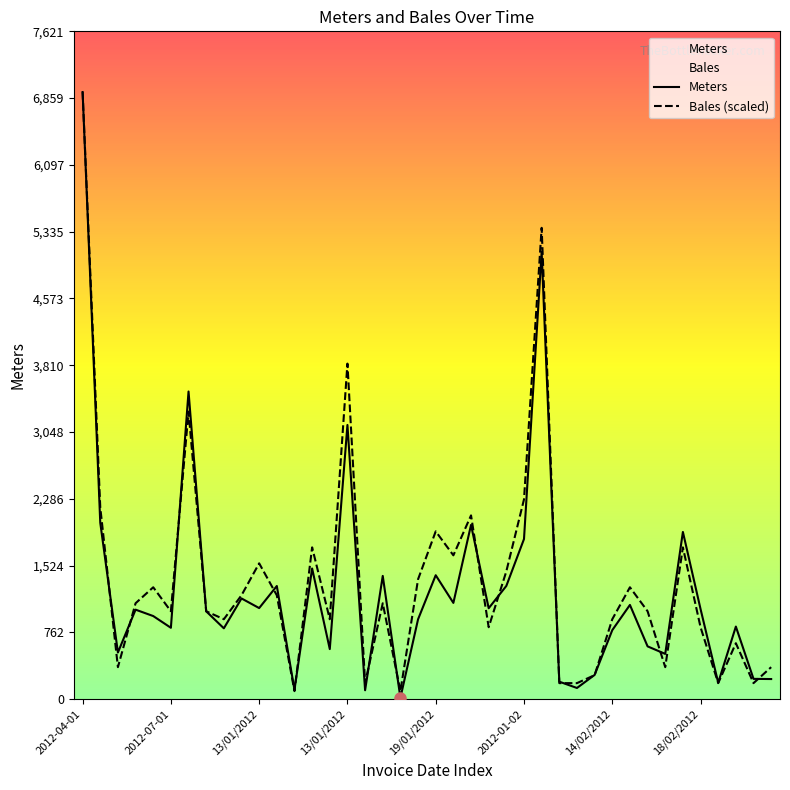

Rank the series by their maximum value, from lowest to highest.

Meters, Bales (scaled)